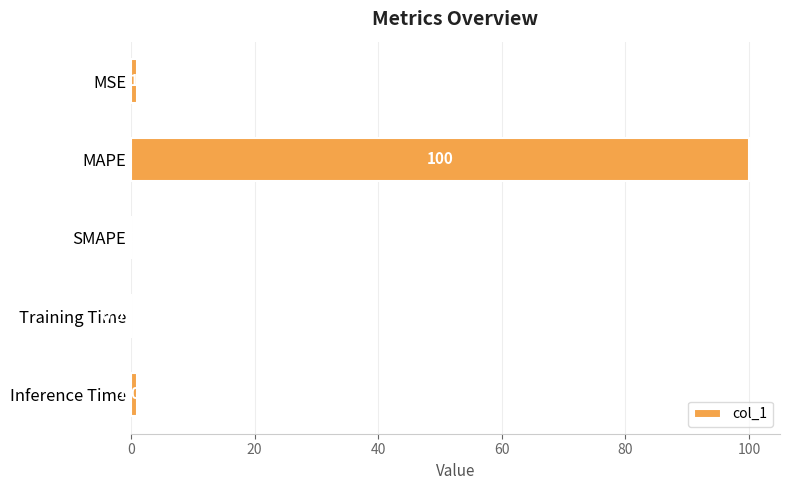

What is the greatest value displayed?

100.0